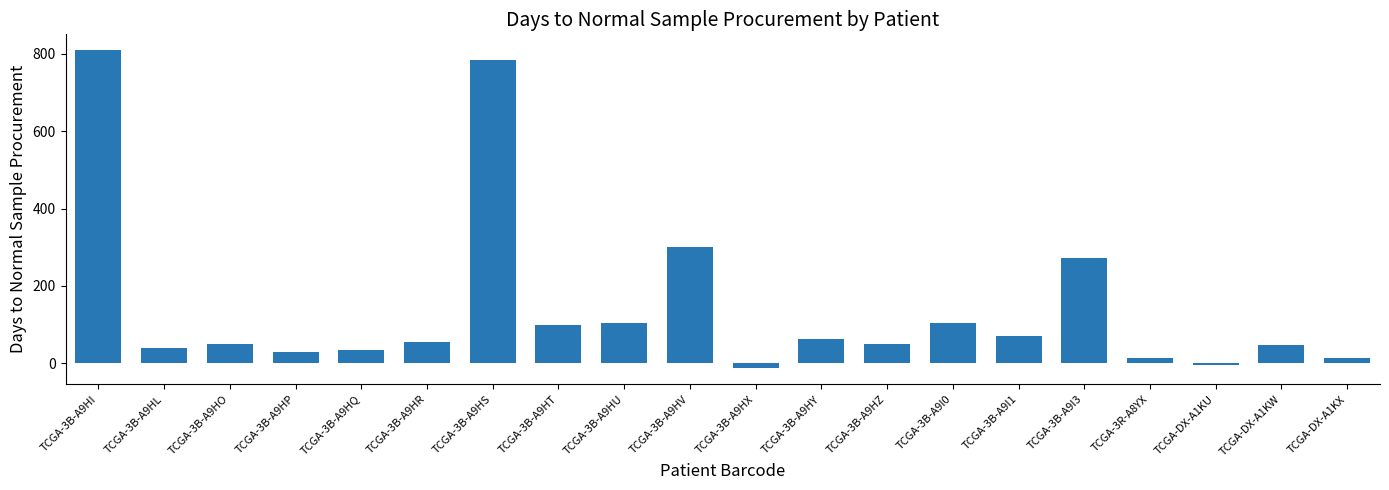

Between TCGA-3R-A8YX and TCGA-3B-A9HI, which is larger?

TCGA-3B-A9HI